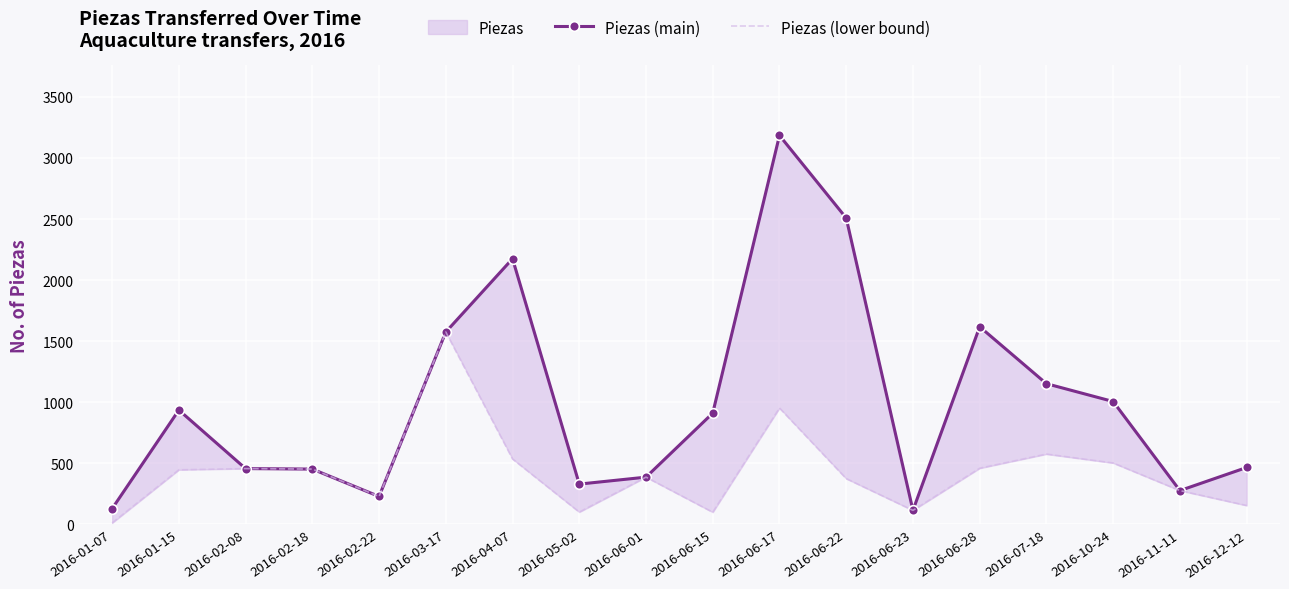

How many lines are shown in the chart?

2